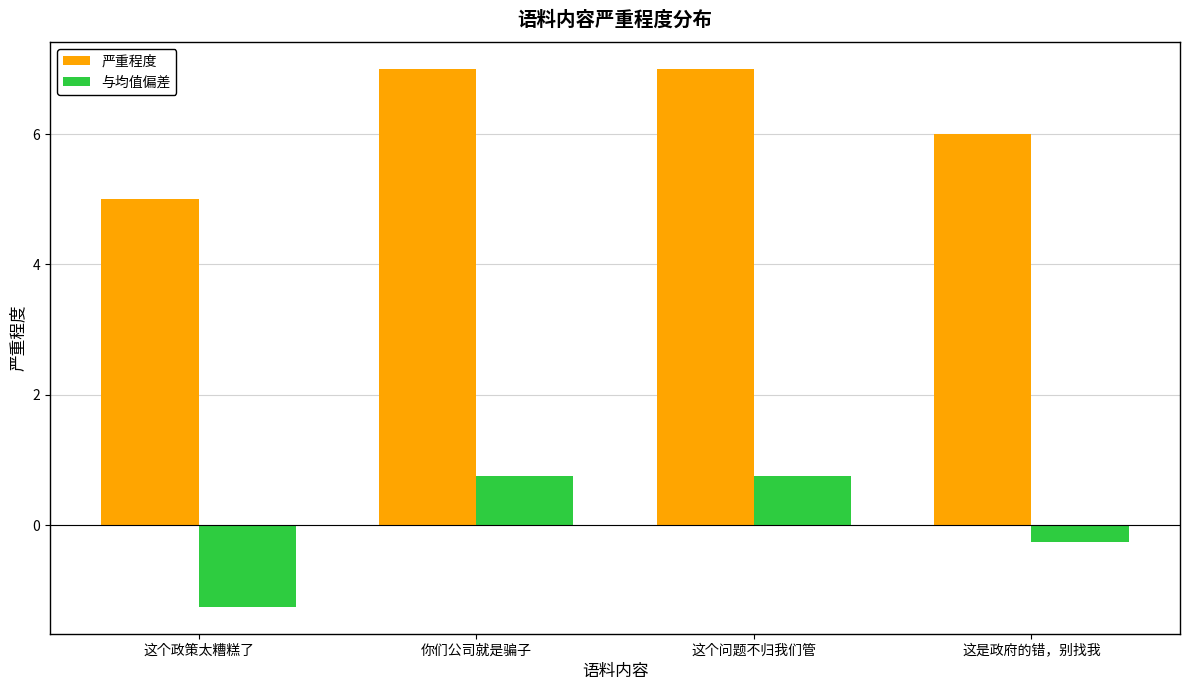

The 严重程度 series shows 8.2 at 这是政府的错，别找我. True or false?

False